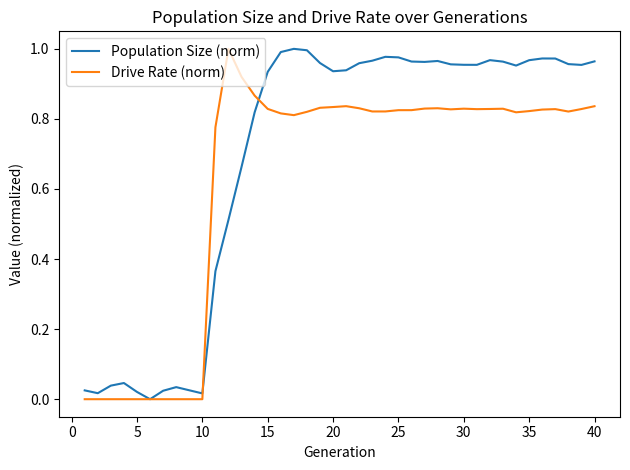

True or false: Population Size (norm) and Drive Rate (norm) intersect in this chart.

True